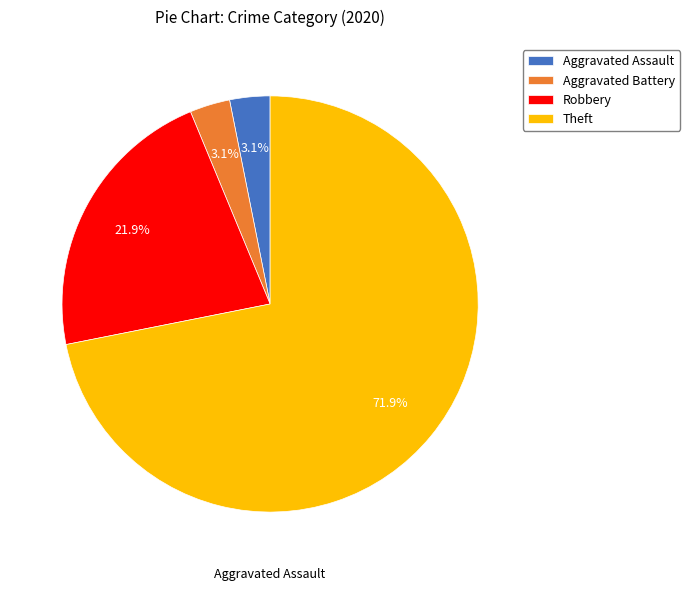

Is it true that Theft is 72% of the pie?

True